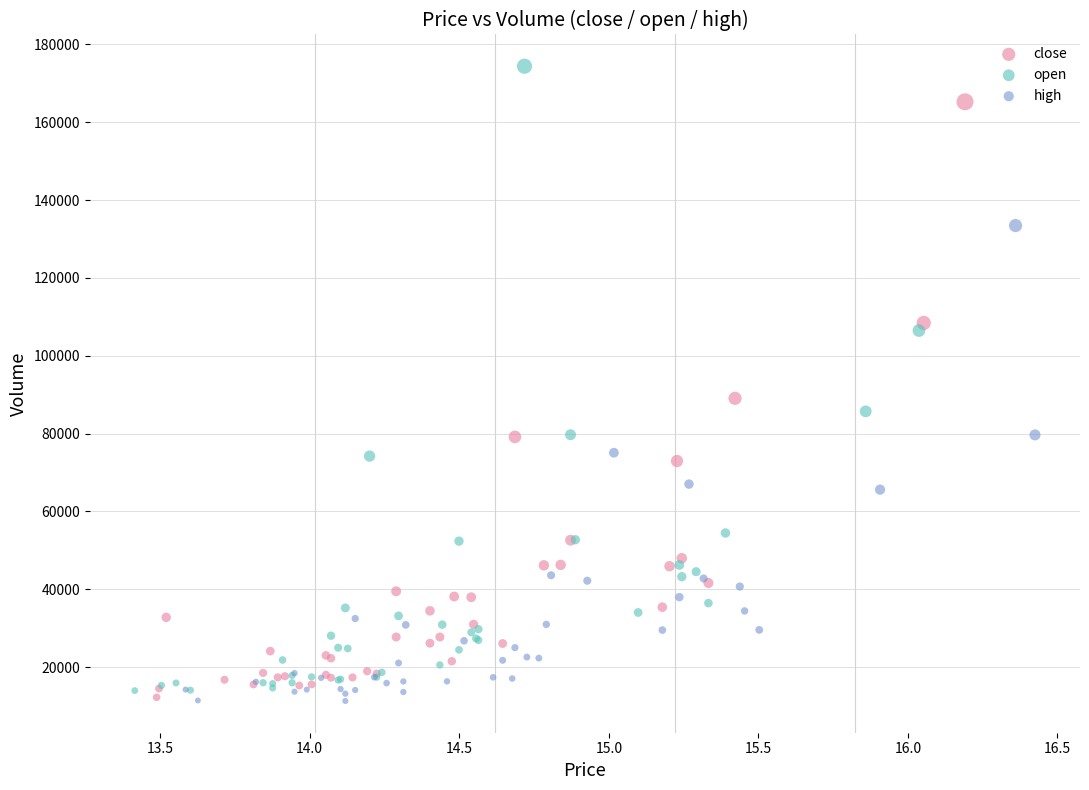

Which series reaches the maximum Y coordinate?

open